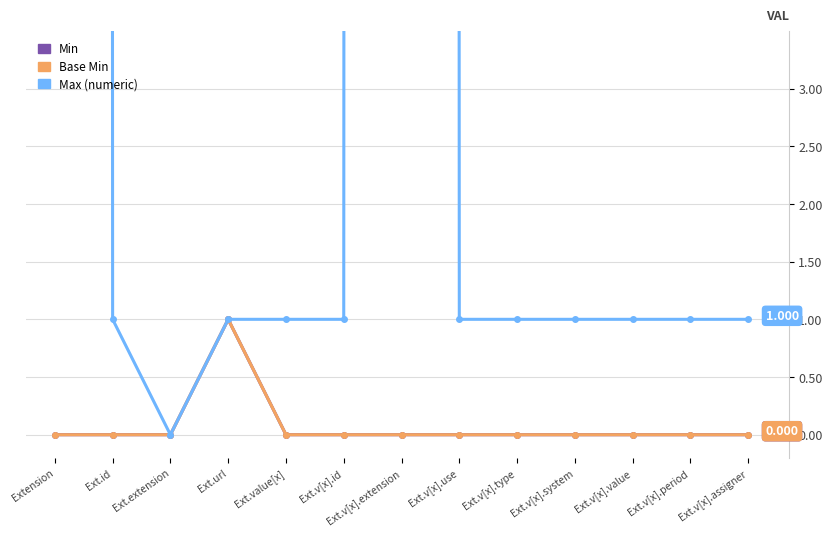

True or false: Min and Max (numeric) cross at least once.

False